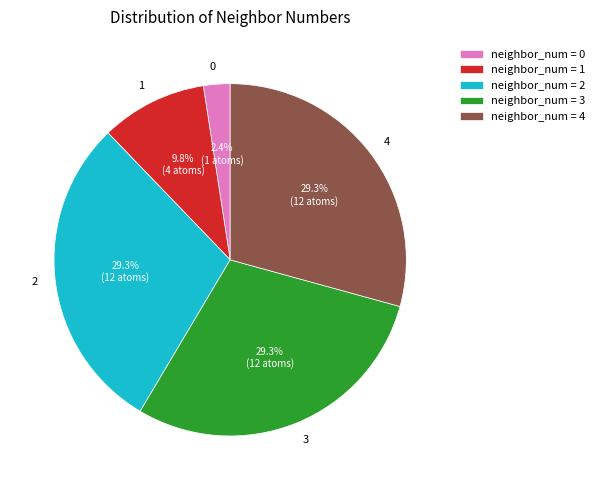

What percentage is the 1 slice, to the nearest percent?

10%